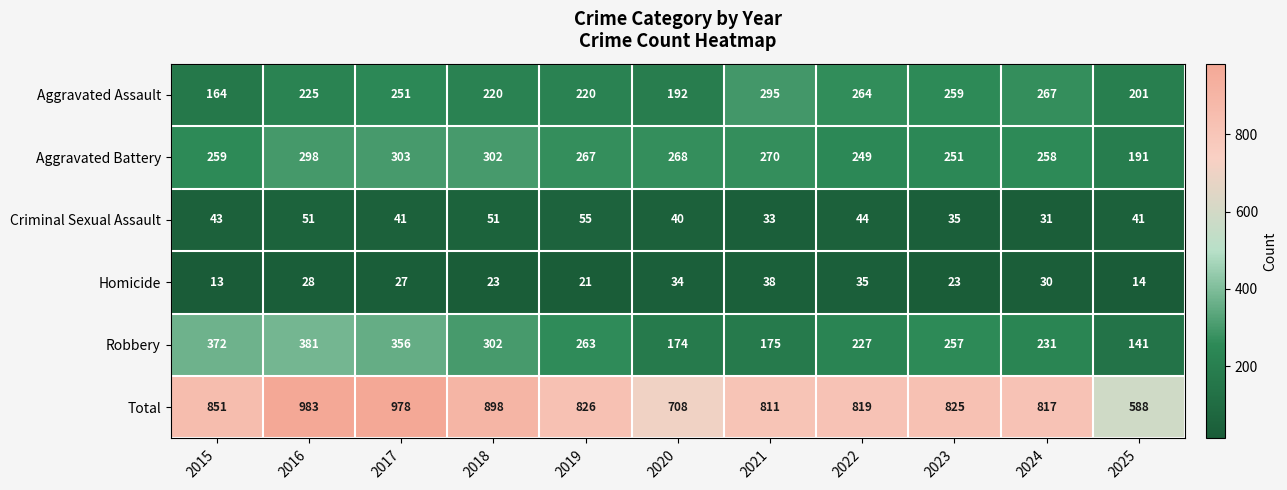

At 2019, list the series in order from largest to smallest.

Total, Aggravated Battery, Robbery, Aggravated Assault, Criminal Sexual Assault, Homicide